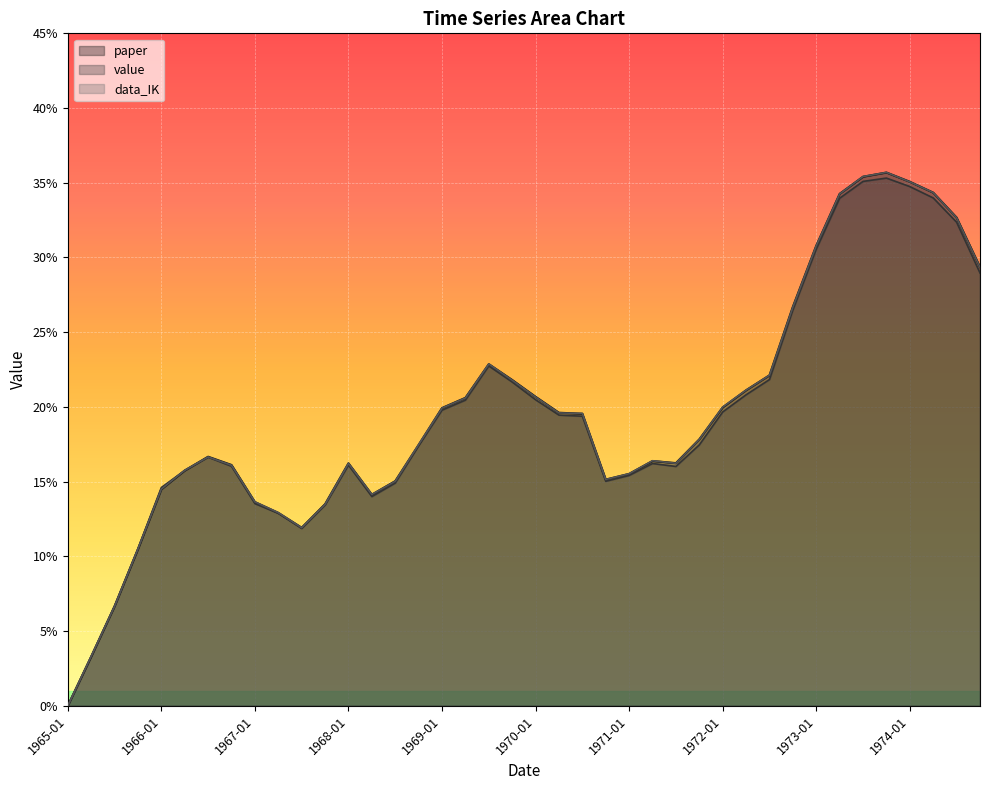

What is the sum of the value values at 1971-04 and 1974-01?

0.5